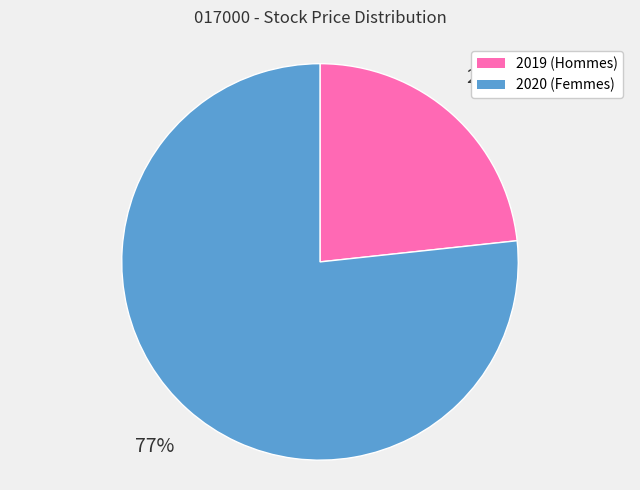

To the nearest percent, what is the combined percentage of 2020 (Femmes) and 2019 (Hommes)?

100%